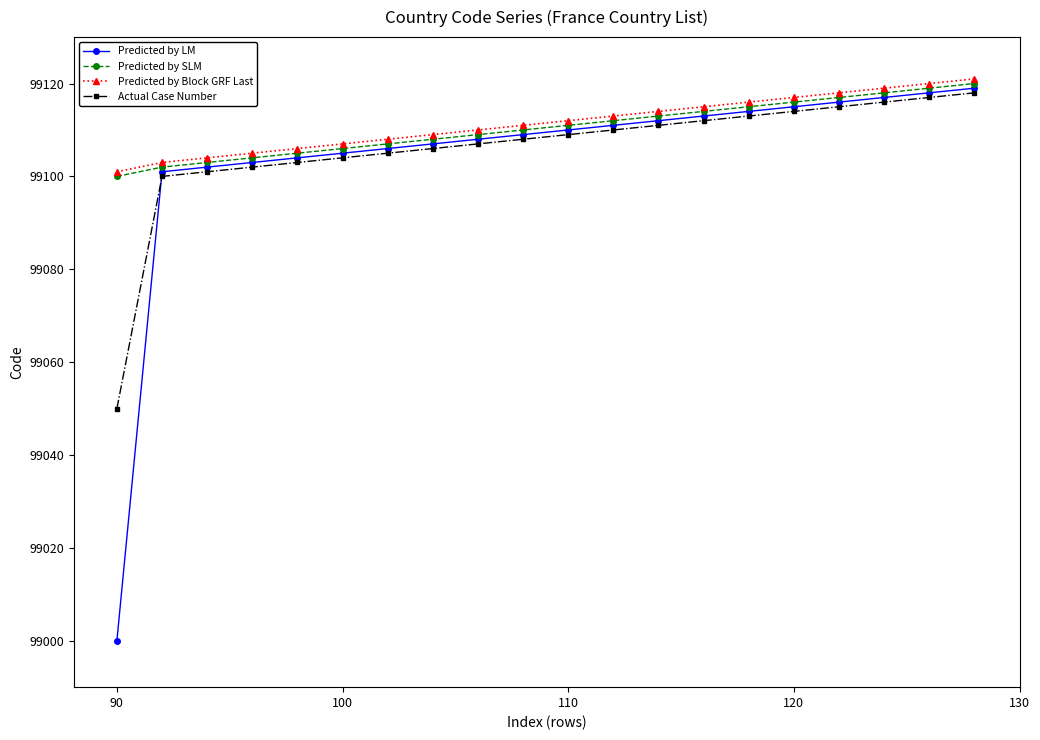

What is the minimum value for Predicted by Block GRF Last?

99101